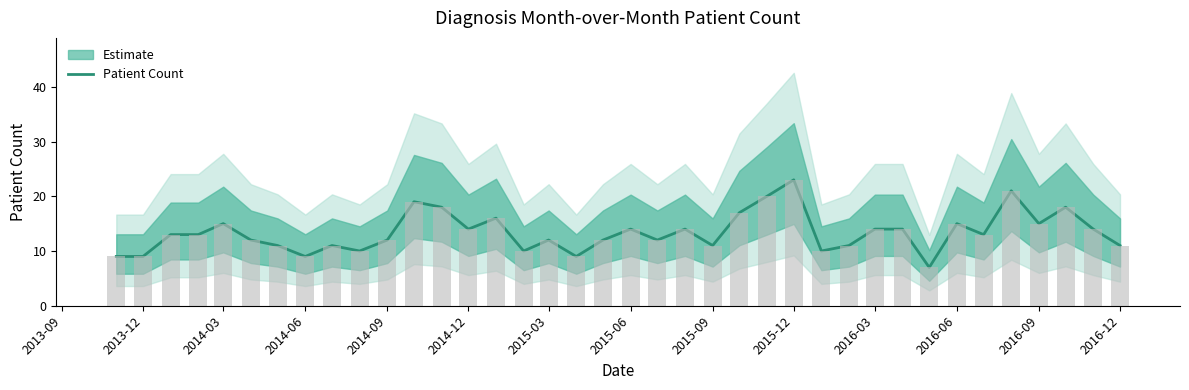

Are the bars grouped side by side (vs. stacked)?

No